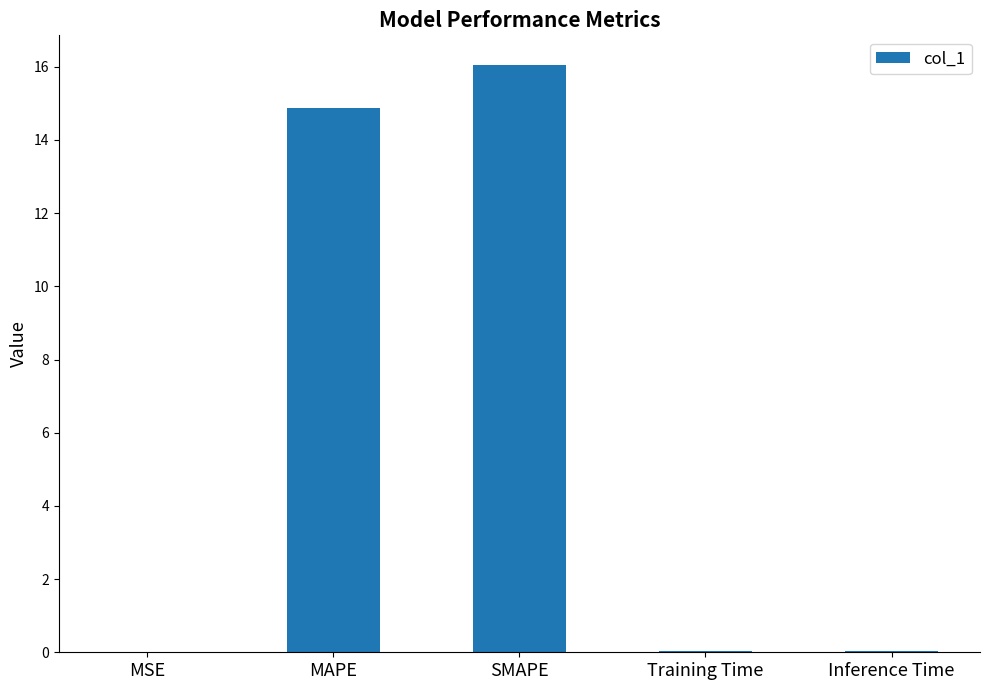

The value at Inference Time is 0.0. True or false?

True